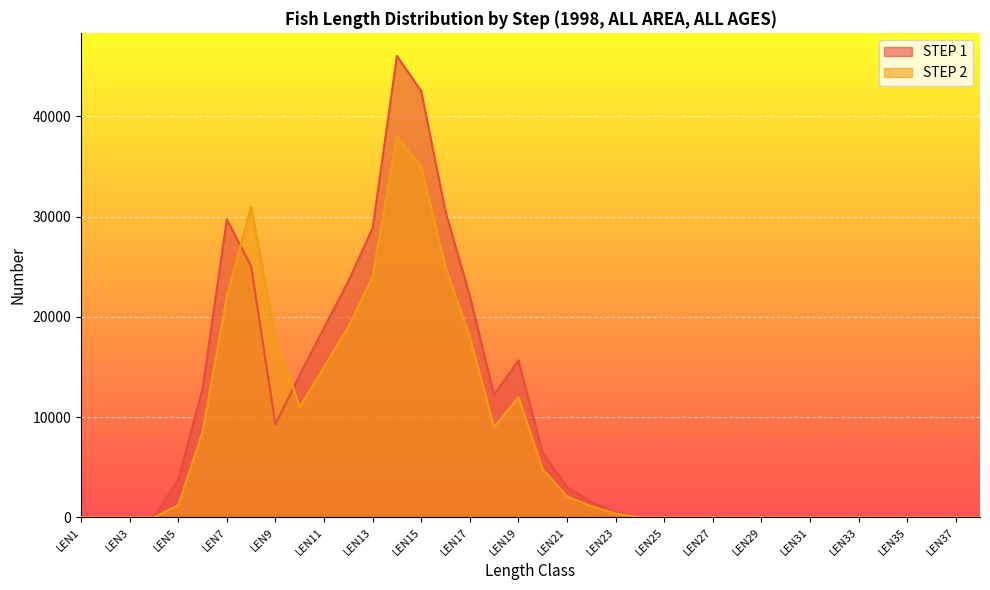

The STEP 1 series shows -21766 at LEN37. True or false?

False